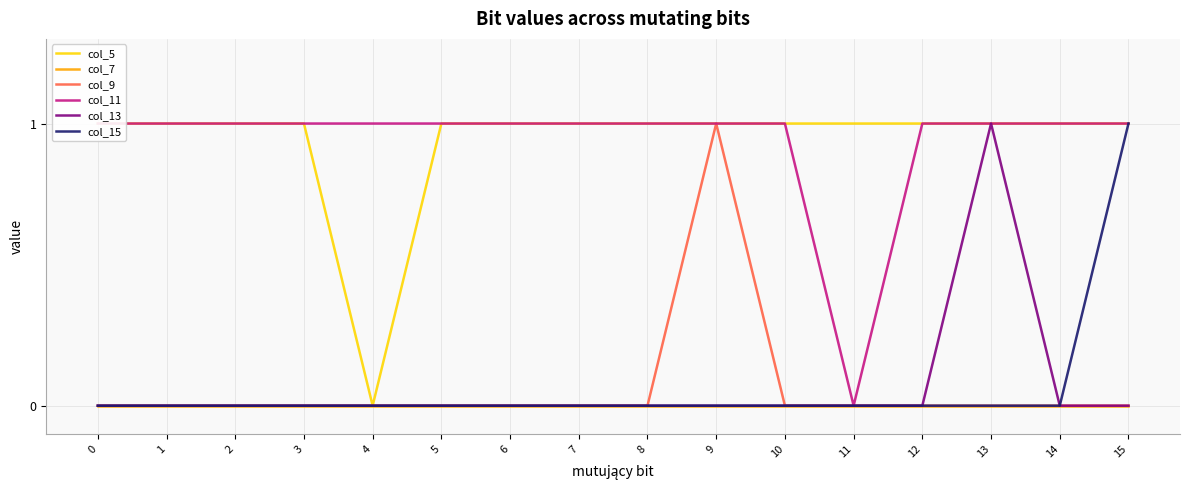

The col_15 series shows 0 at 6. True or false?

True